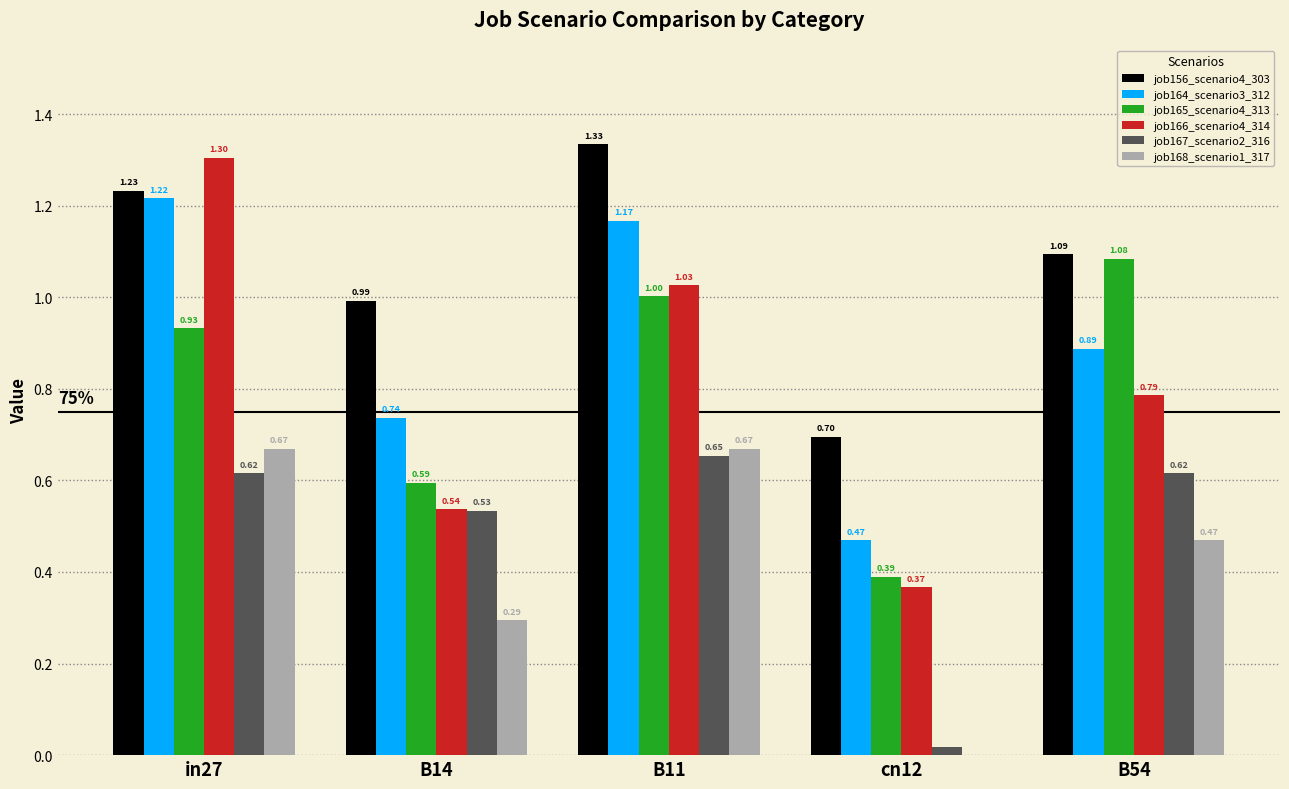

Which category has the highest value in the job166_scenario4_314 series?

in27